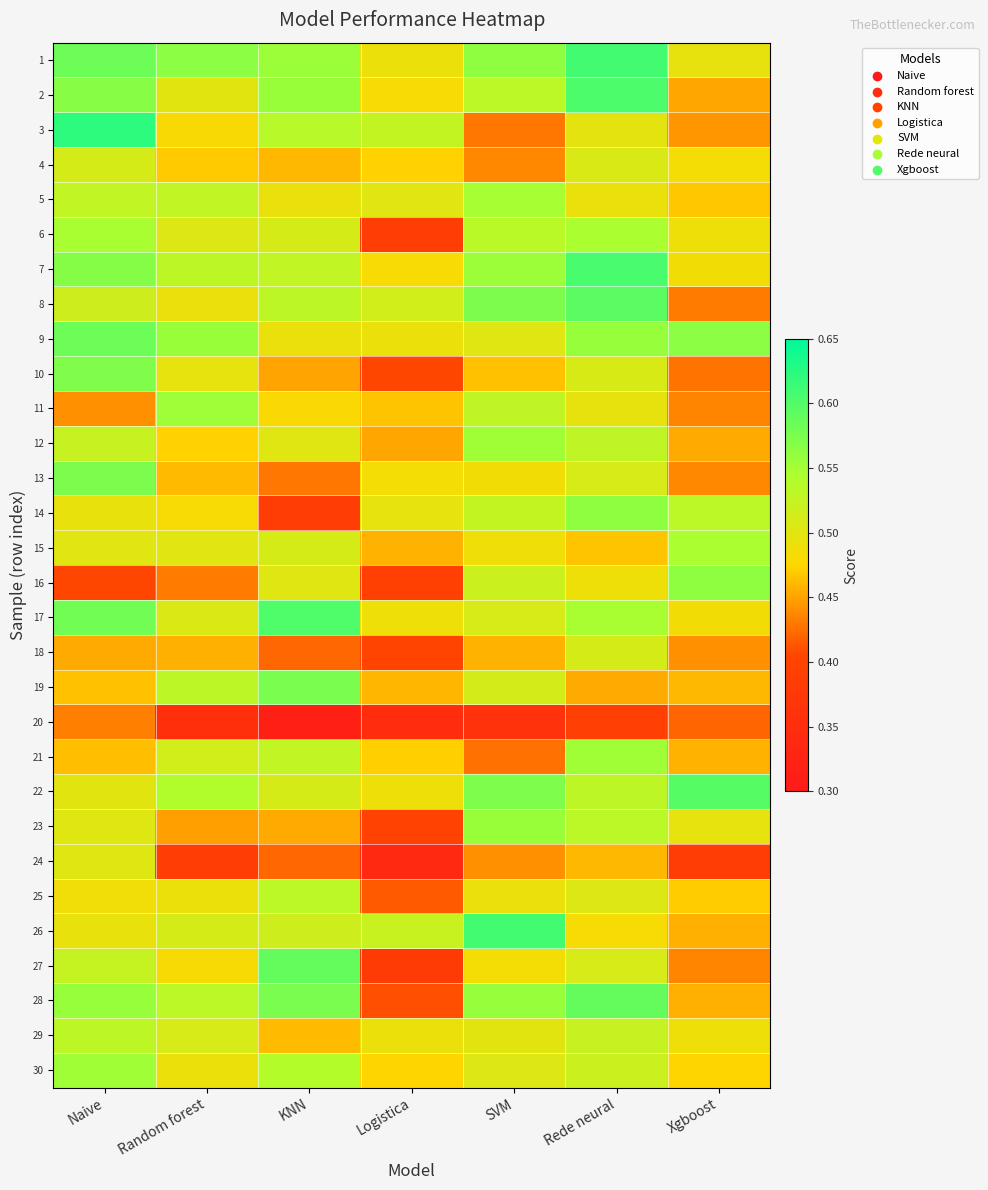

What is the spread (max minus min) of values at Logistica?

0.2